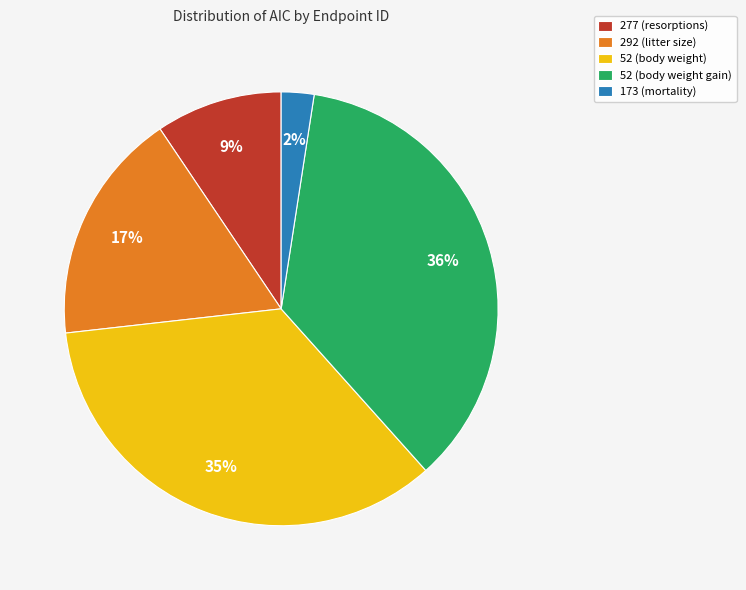

Which slice is the smallest?

173 (mortality)